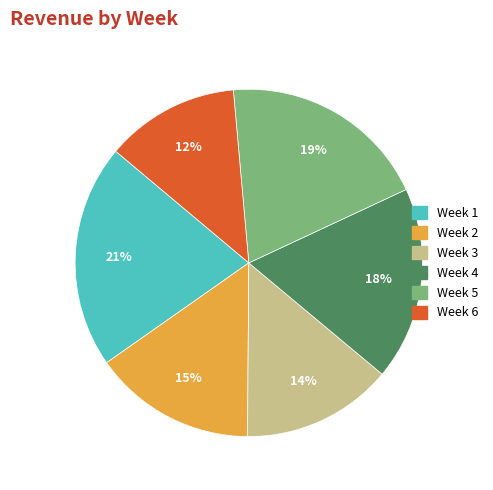

Does any single category account for the majority?

No